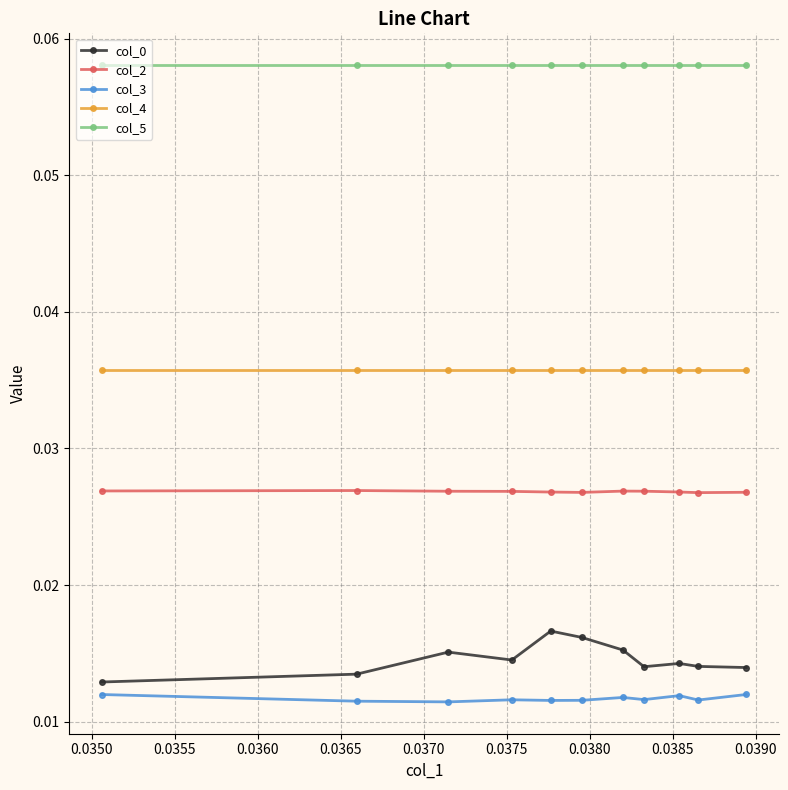

True or false: col_2 has more than 0 interior local peaks.

True